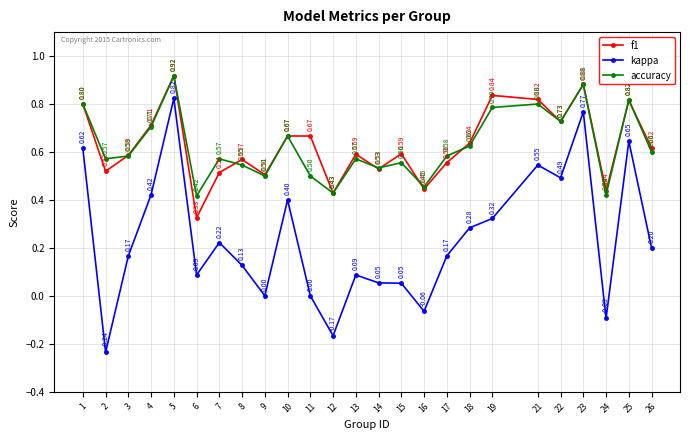

At 18, list the series in order from smallest to largest.

kappa, accuracy, f1